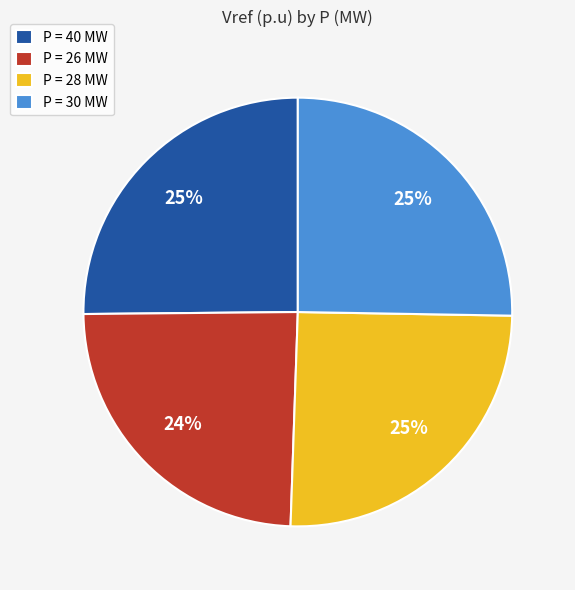

True or false: P = 26 MW accounts for 33% of the total.

False